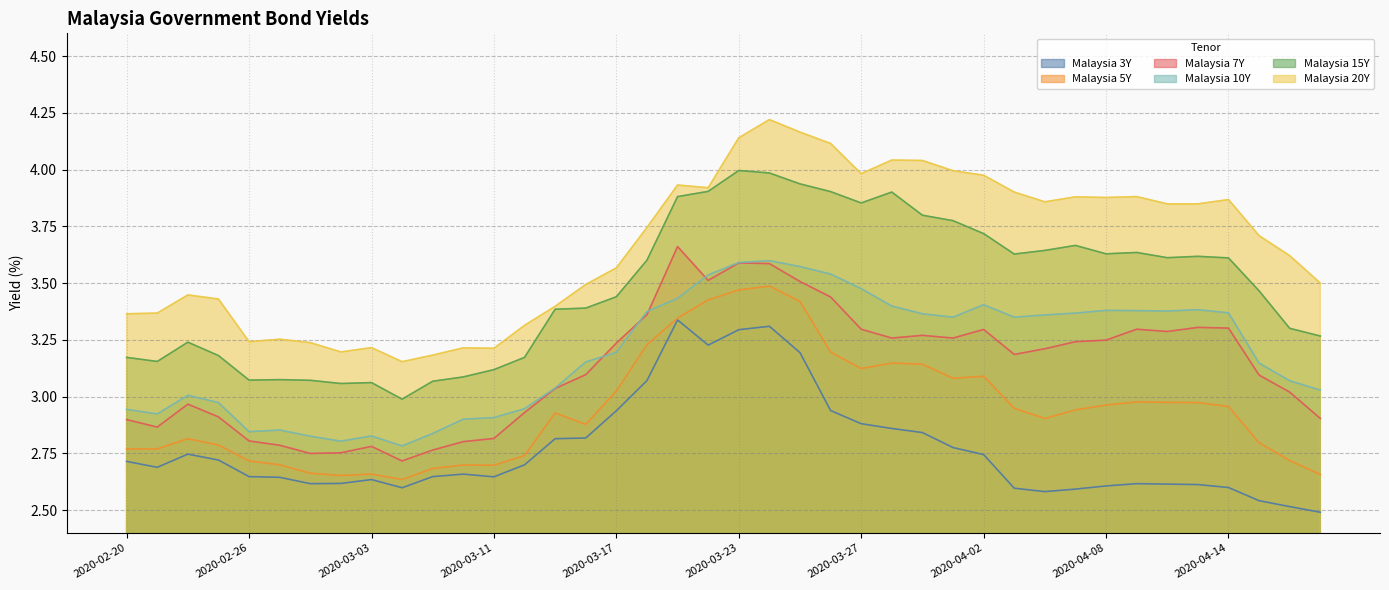

Which series changed the most between 2020-03-27 and 2020-04-15?

Malaysia 15Y